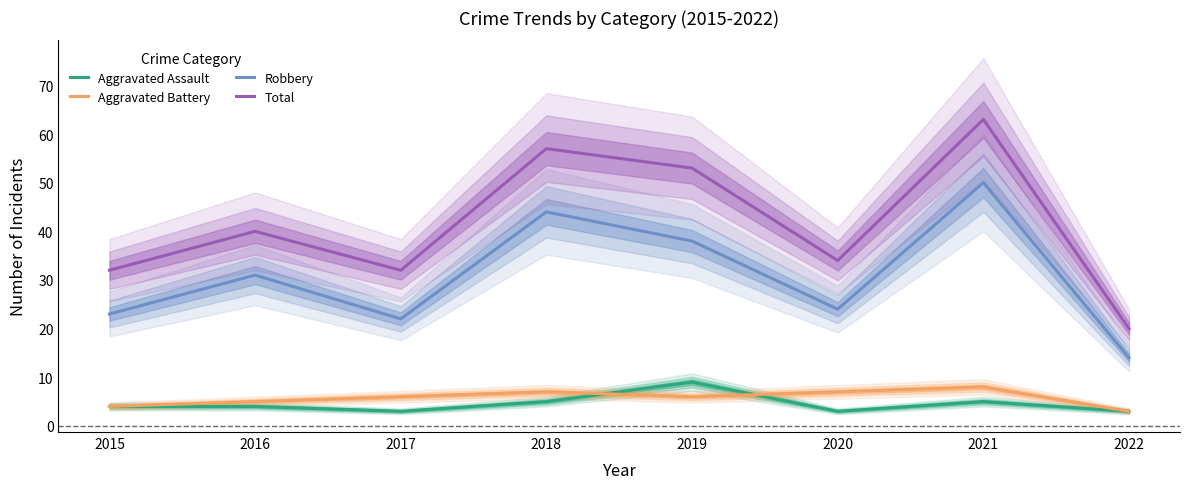

At which category does the chart reach its peak across all series?

2021